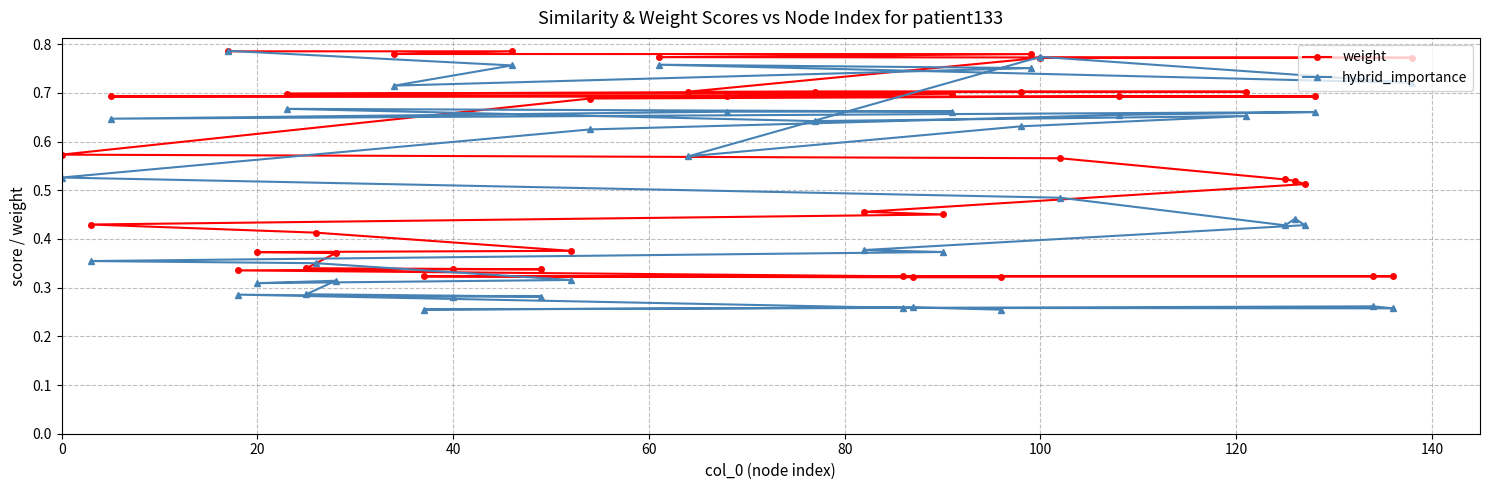

In hybrid_importance, how many points are lower than both neighbors (excluding endpoints)?

10